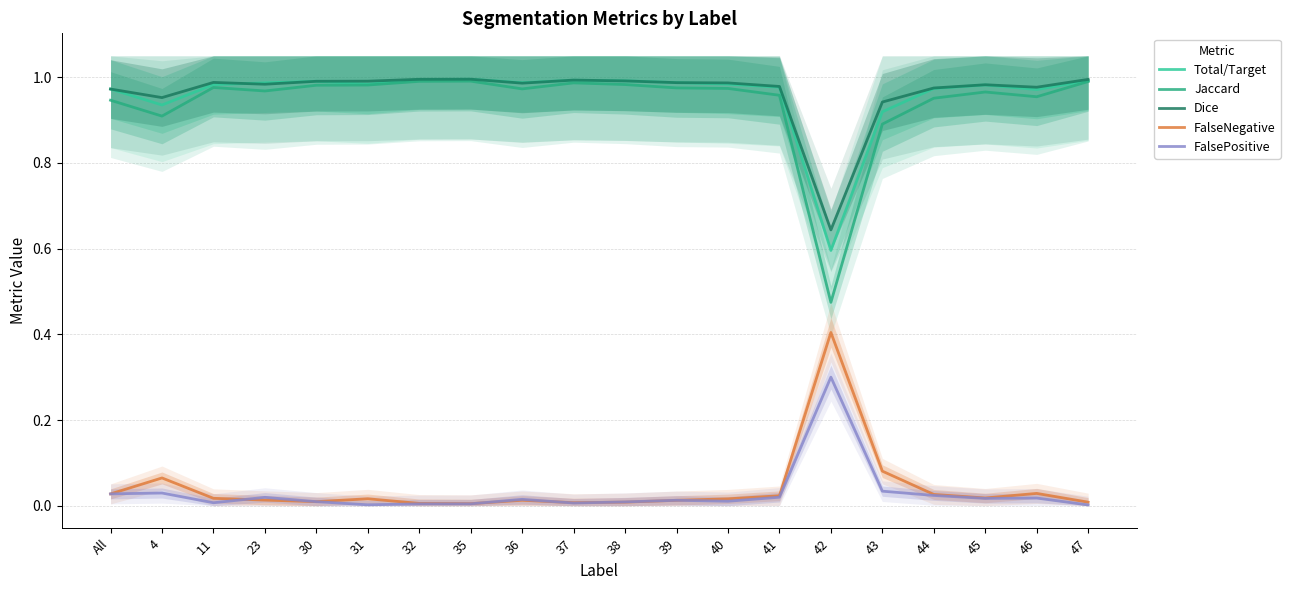

What is the highest value of the FalseNegative series?

0.4